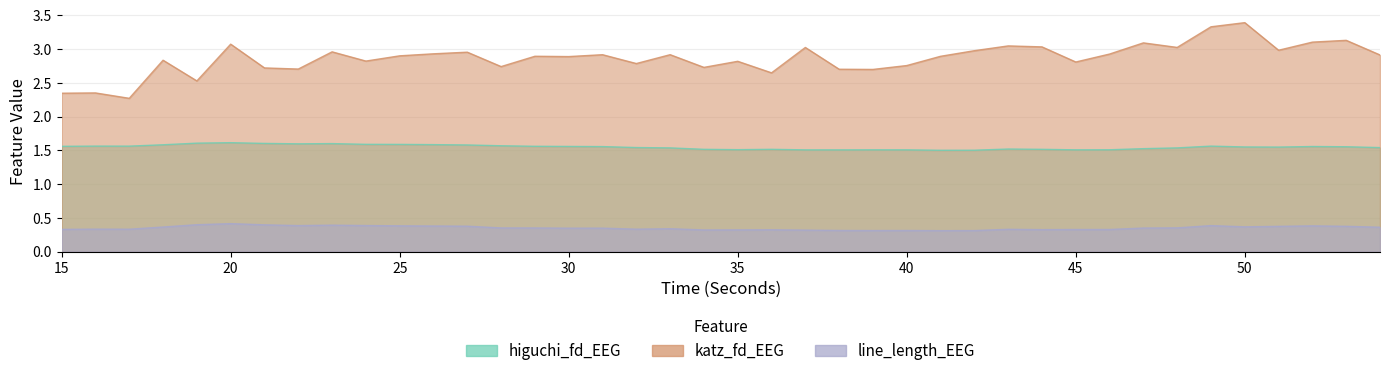

Reading left to right, extract all data points from this chart.

higuchi_fd_EEG: 15=1.6	16=1.6	17=1.6	18=1.6	19=1.6	20=1.6	21=1.6	22=1.6	23=1.6	24=1.6	25=1.6	26=1.6	27=1.6	28=1.6	29=1.6	30=1.6	31=1.6	32=1.5	33=1.5	34=1.5	35=1.5	36=1.5	37=1.5	38=1.5	39=1.5	40=1.5	41=1.5	42=1.5	43=1.5	44=1.5	45=1.5	46=1.5	47=1.5	48=1.5	49=1.6	50=1.5	51=1.5	52=1.6	53=1.6	54=1.5
katz_fd_EEG: 15=2.3	16=2.3	17=2.3	18=2.8	19=2.5	20=3.1	21=2.7	22=2.7	23=3.0	24=2.8	25=2.9	26=2.9	27=3.0	28=2.7	29=2.9	30=2.9	31=2.9	32=2.8	33=2.9	34=2.7	35=2.8	36=2.6	37=3.0	38=2.7	39=2.7	40=2.8	41=2.9	42=3.0	43=3.0	44=3.0	45=2.8	46=2.9	47=3.1	48=3.0	49=3.3	50=3.4	51=3.0	52=3.1	53=3.1	54=2.9
line_length_EEG: 15=0.3	16=0.3	17=0.3	18=0.4	19=0.4	20=0.4	21=0.4	22=0.4	23=0.4	24=0.4	25=0.4	26=0.4	27=0.4	28=0.4	29=0.4	30=0.3	31=0.3	32=0.3	33=0.3	34=0.3	35=0.3	36=0.3	37=0.3	38=0.3	39=0.3	40=0.3	41=0.3	42=0.3	43=0.3	44=0.3	45=0.3	46=0.3	47=0.3	48=0.4	49=0.4	50=0.4	51=0.4	52=0.4	53=0.4	54=0.4